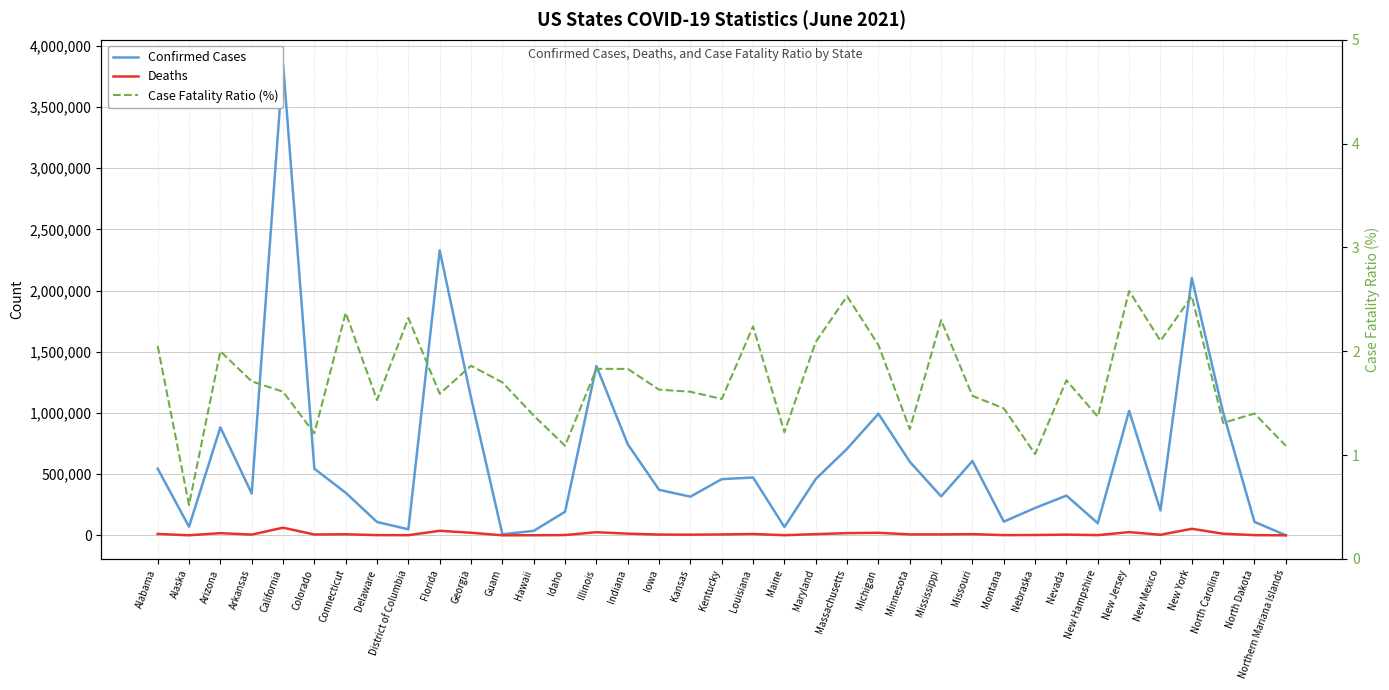

What are all the series names shown in the legend?

Confirmed Cases, Deaths, Case Fatality Ratio (%)